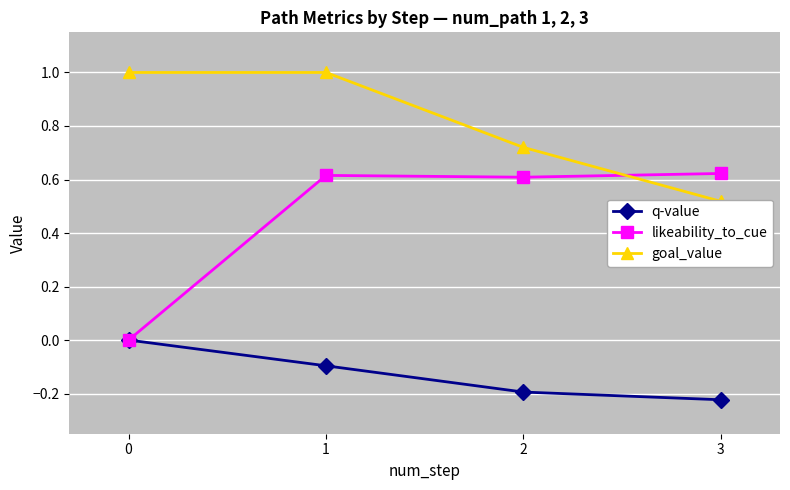

Reading left to right, transcribe all the data shown in this chart.

q-value: 0.0	-0.1	-0.2	-0.2
likeability_to_cue: 0.0	0.6	0.6	0.6
goal_value: 1.0	1.0	0.7	0.5